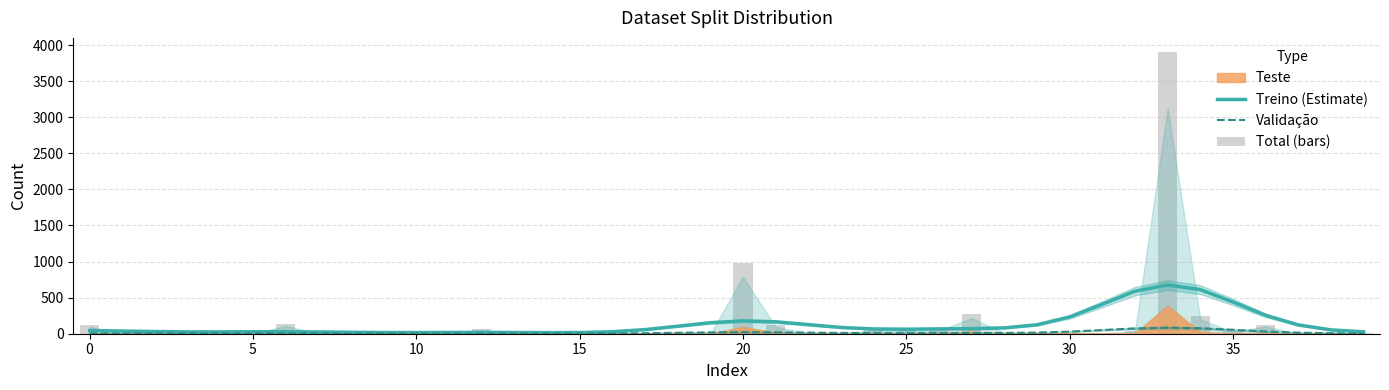

What is the difference between the maximum and minimum values in the Validação series?

82.5